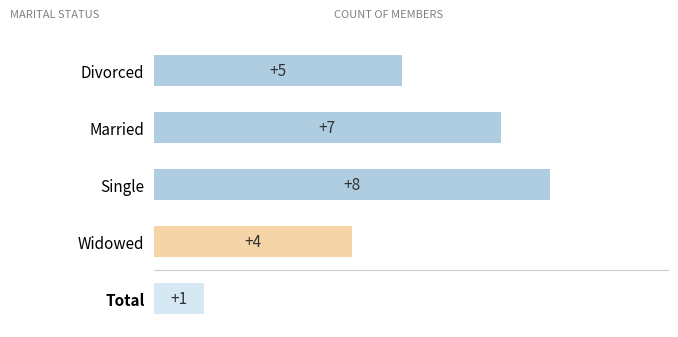

What is the change in value from Divorced to Single?

+3